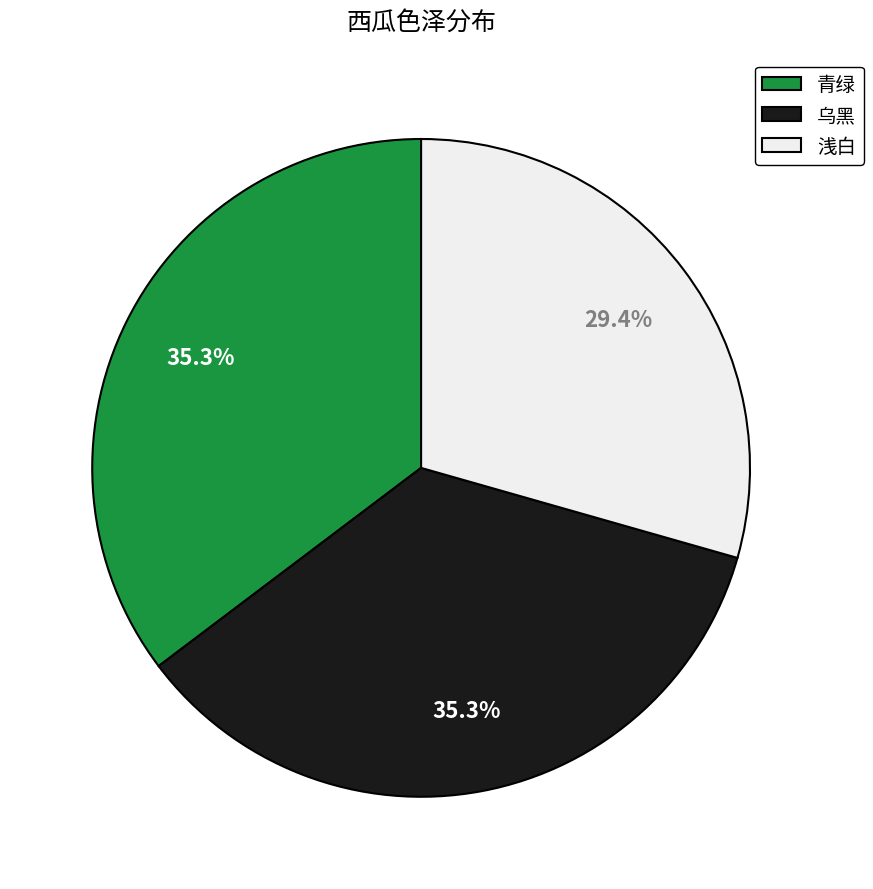

Count the number of slices in the pie.

3